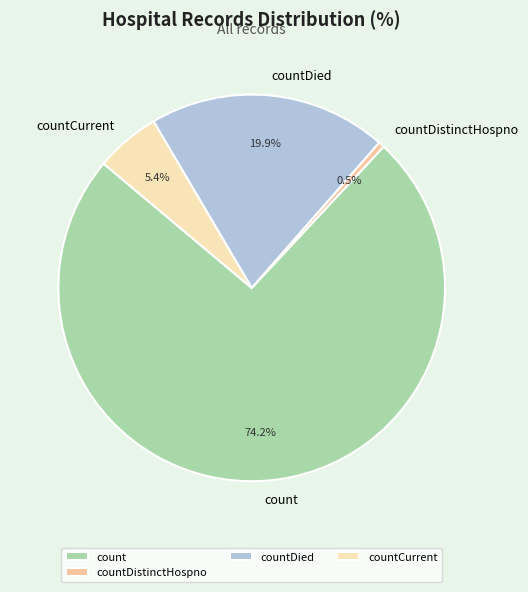

Rank the categories by value from lowest to highest.

countDistinctHospno, countCurrent, countDied, count